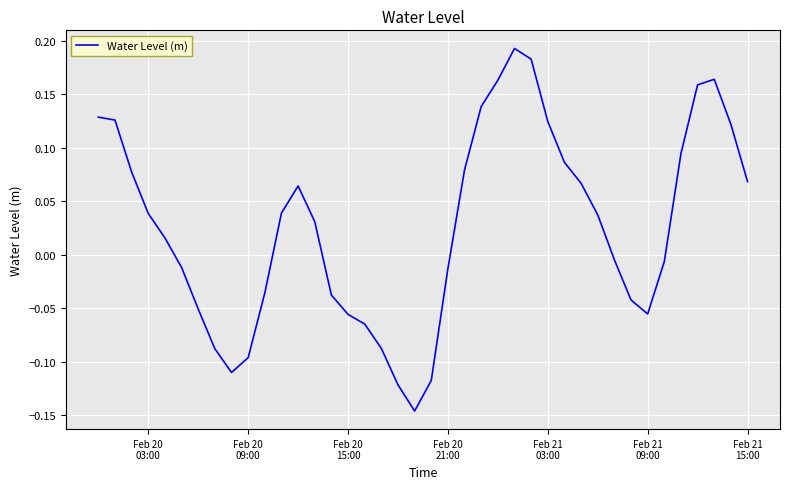

Does the chart display data point markers on the line(s)?

No